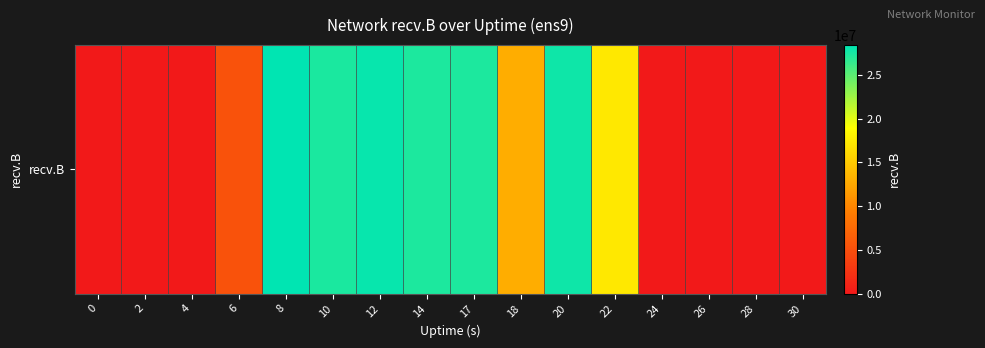

List the labels in order of value, largest first.

8, 12, 20, 10, 17, 14, 22, 18, 6, 2, 4, 0, 24, 26, 28, 30